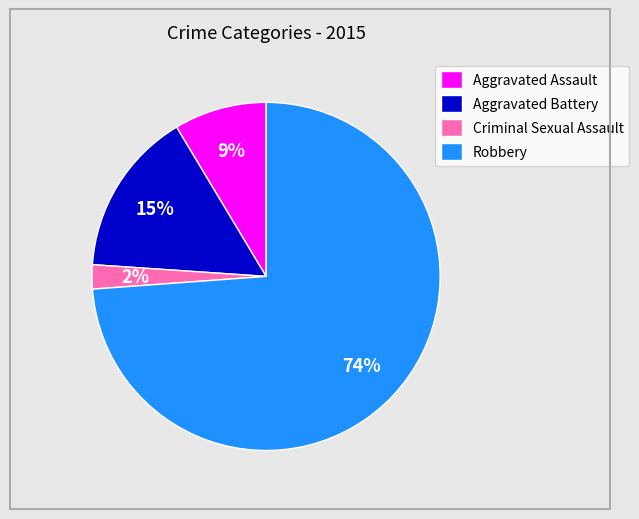

Is the sum of Aggravated Assault and Aggravated Battery greater than half?

No